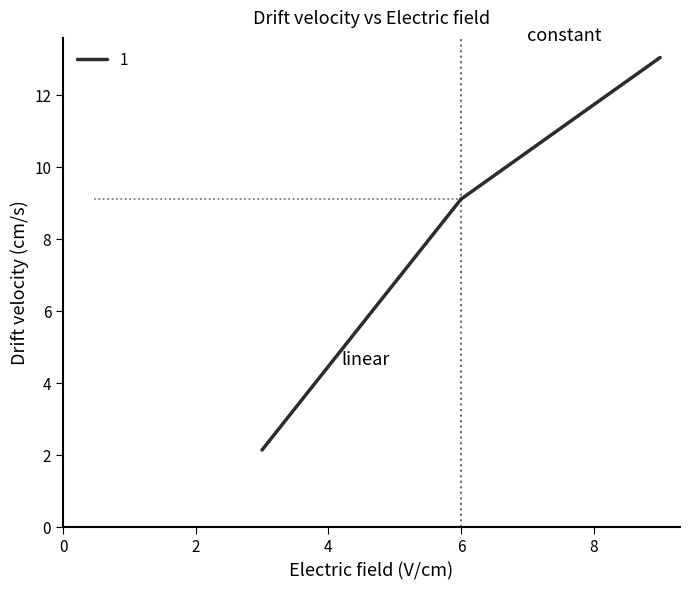

At how many categories does at least one series exceed 10?

3